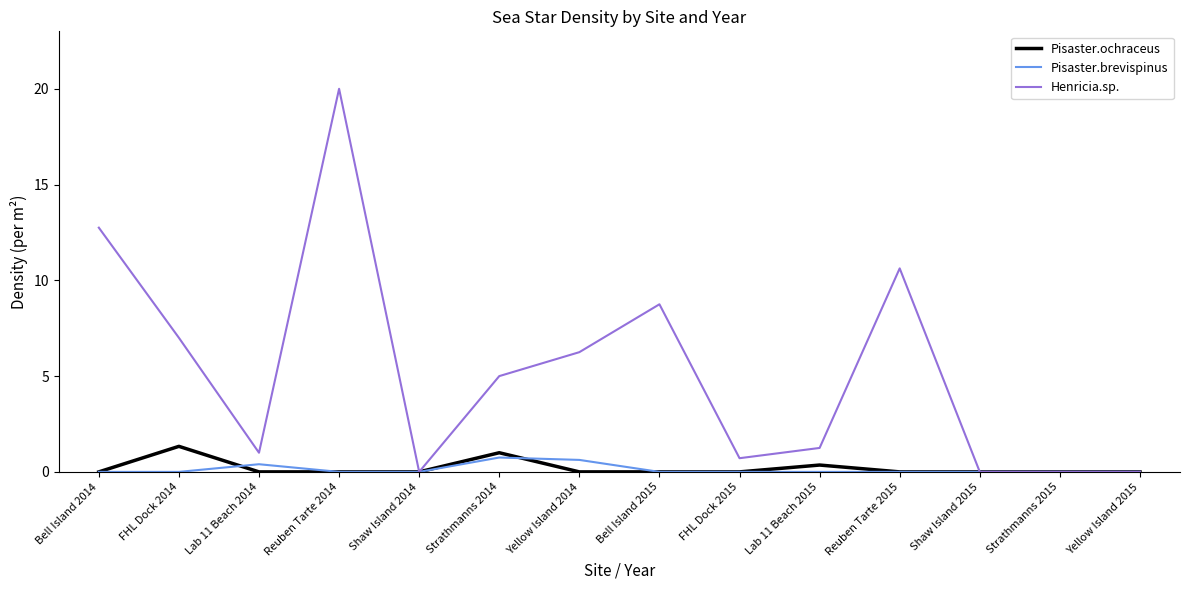

The Pisaster.ochraceus series shows 0.3 at FHL Dock 2014. True or false?

False